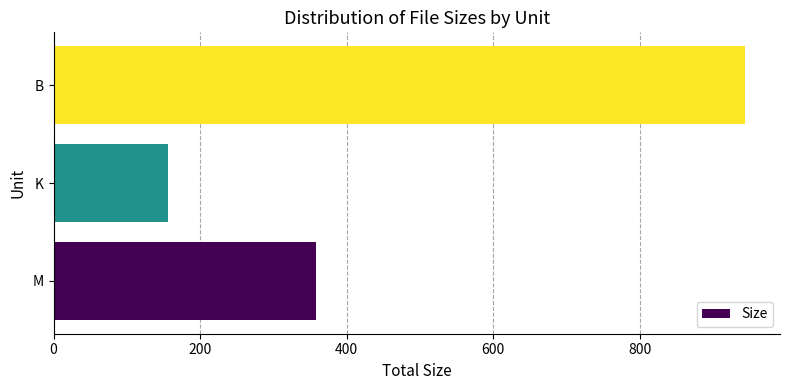

What is the change in value from K to B?

+788.1